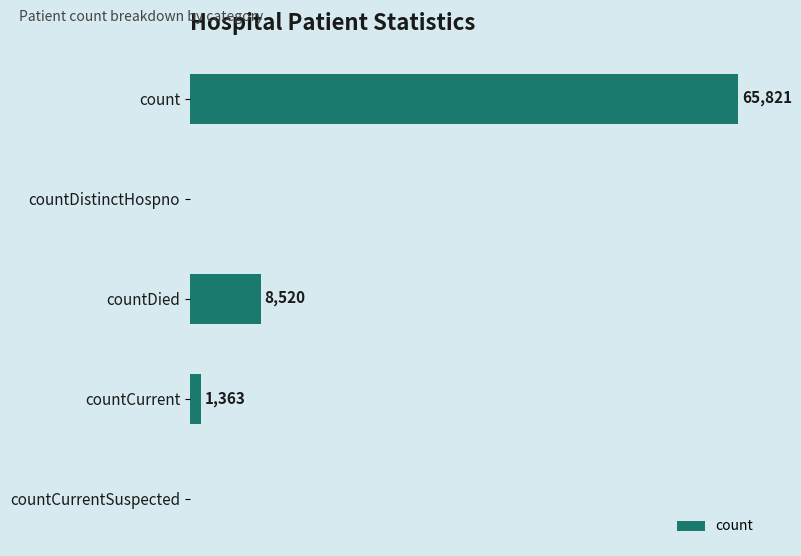

Which label corresponds to the largest value in the chart?

count